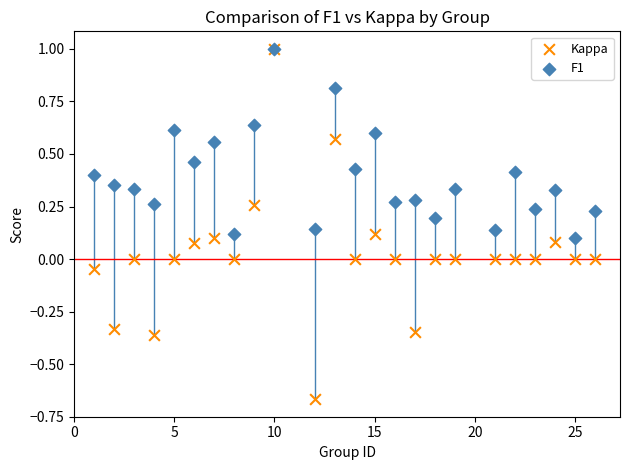

Which series has the widest spread of Y values?

Kappa